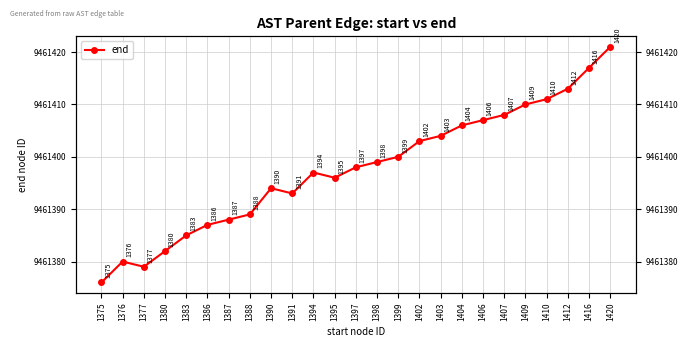

How many categories are shown in the chart?

25